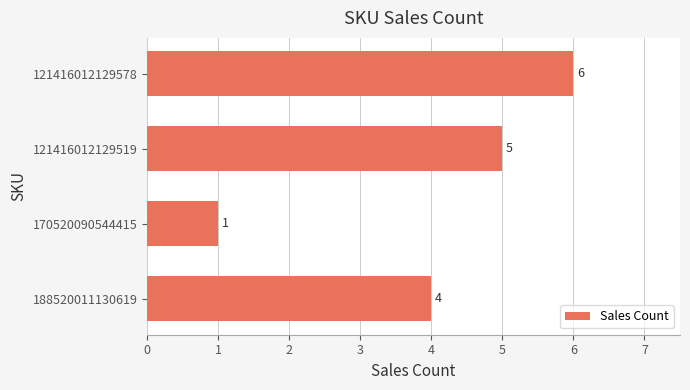

How many data points does each series have?

4